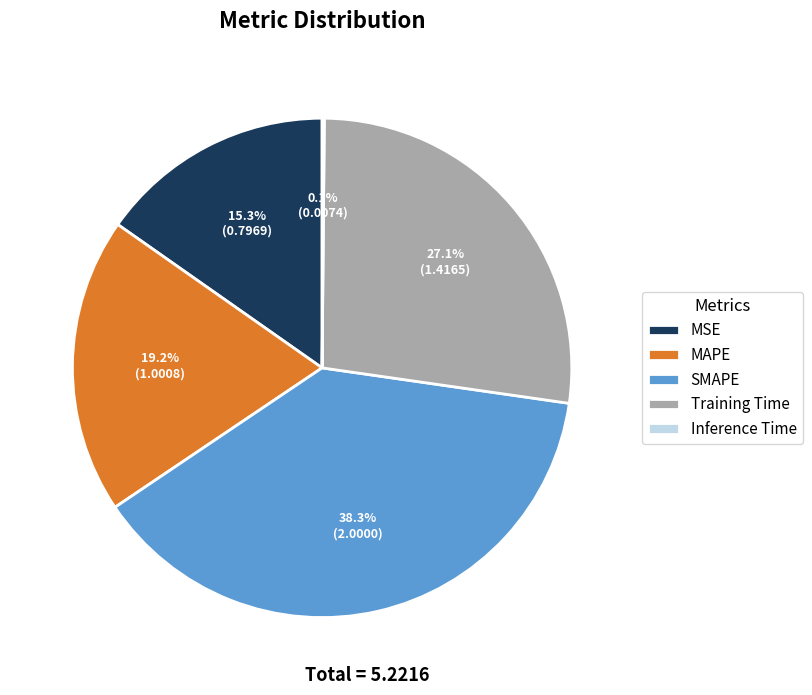

Is it true that MSE is 15% of the pie?

True